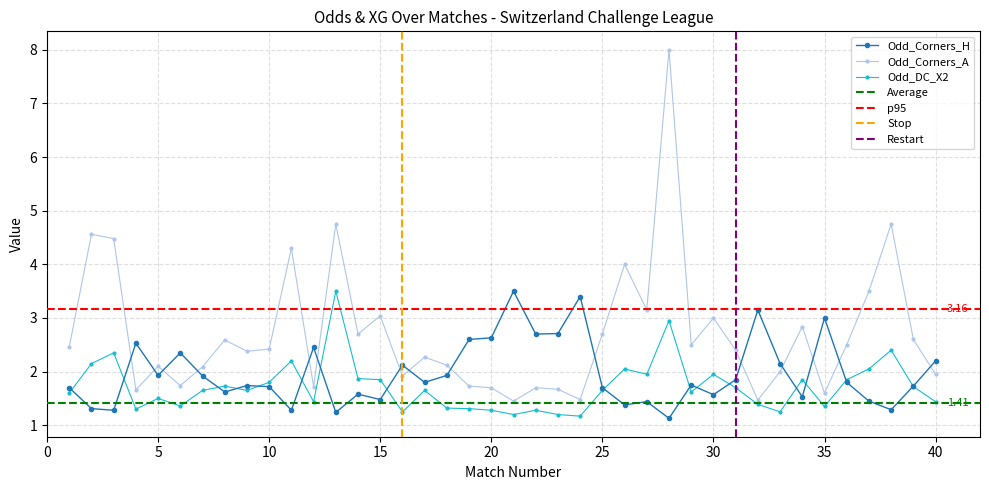

What value does the Odd_Corners_A series have at 33?

2.0